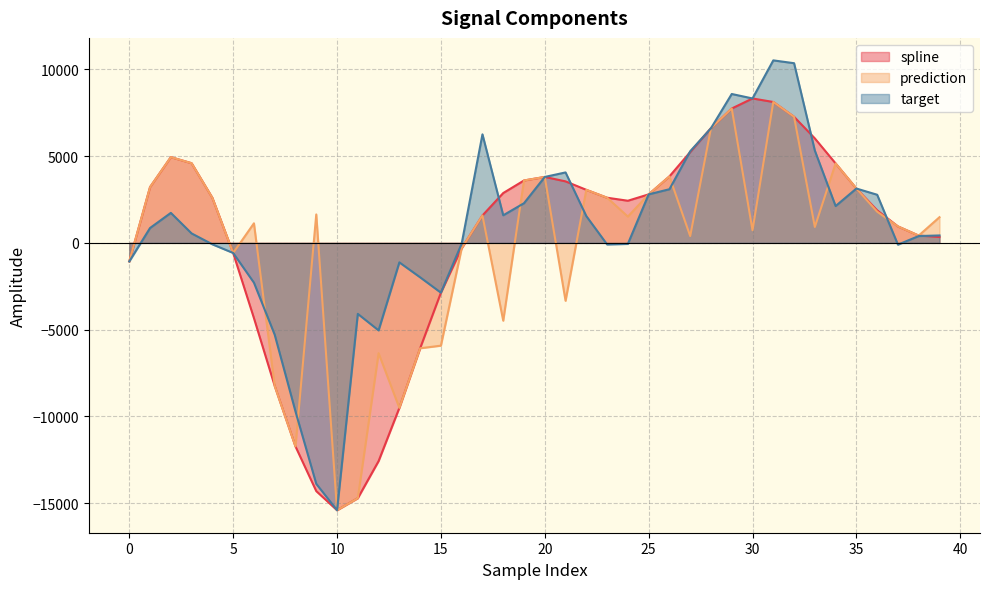

Where does the target series first go above 855?

1